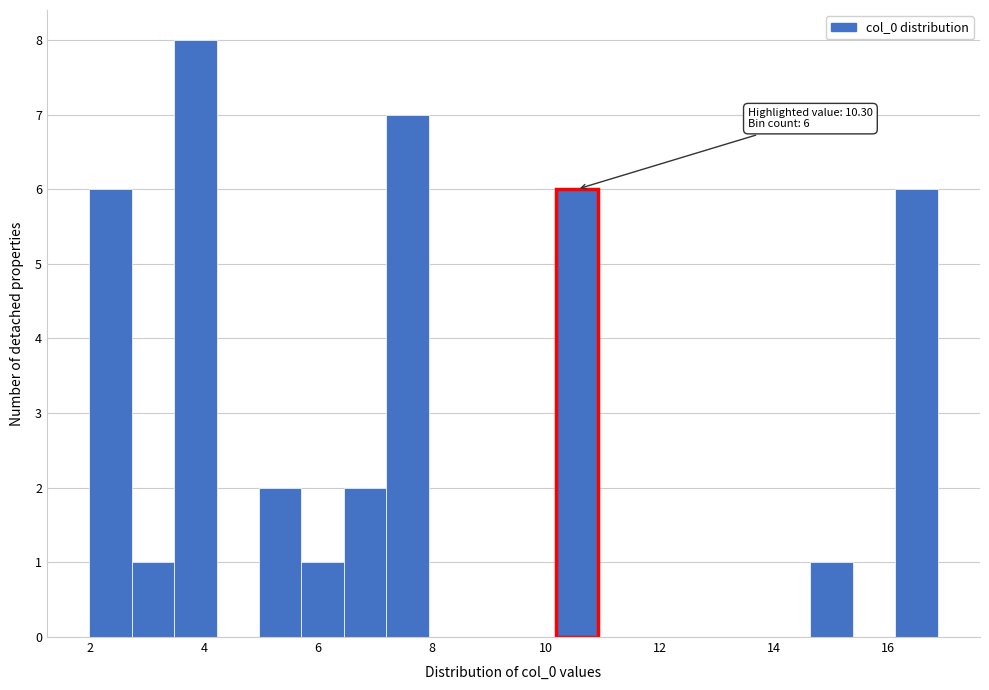

Read against the x-axis, roughly where is the centre of the tallest bar?

3.8